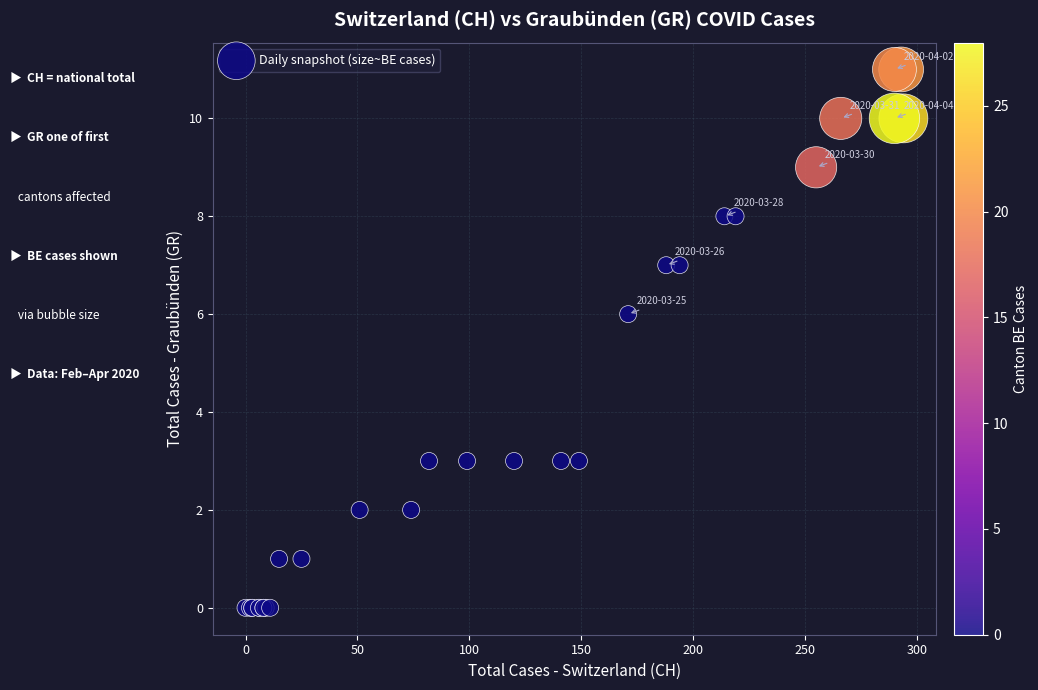

What Y value in the scatter plot is closest to 5?

6